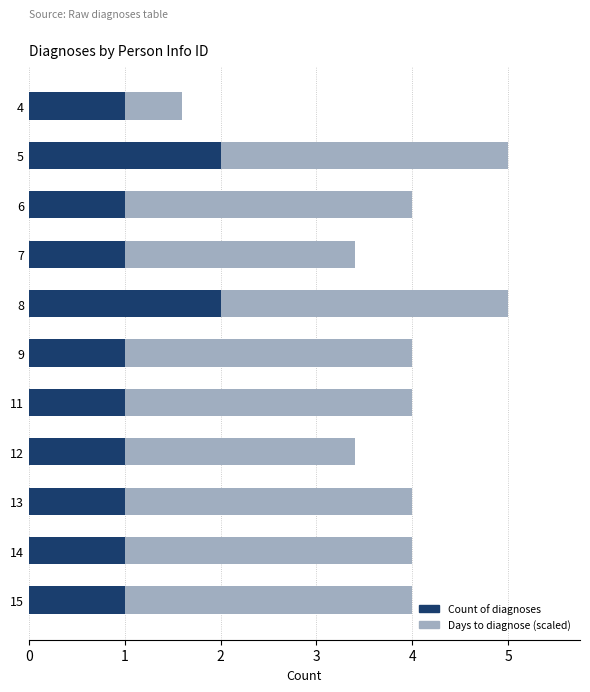

What is the sum of all Count of diagnoses values?

13.0